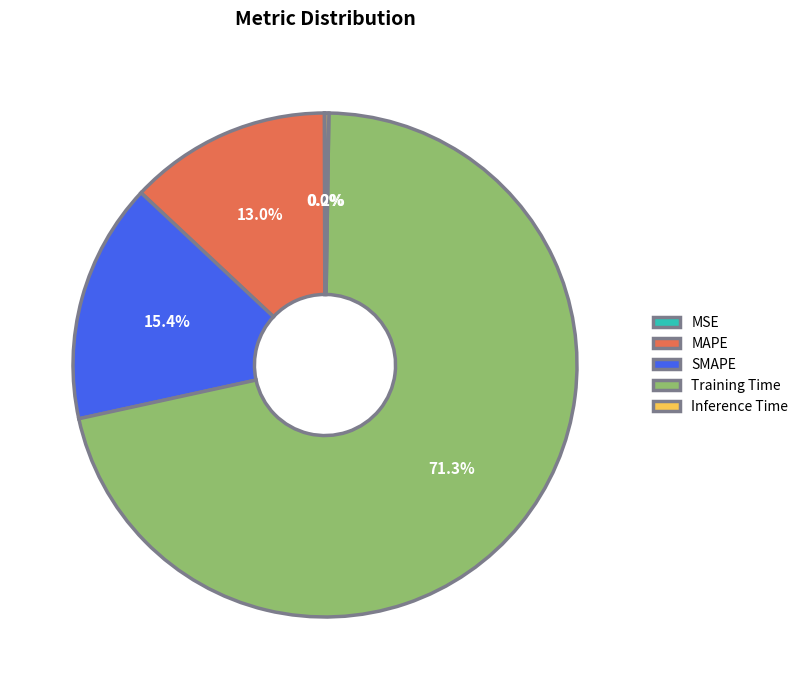

What portion of the pie excludes SMAPE?

84.6%